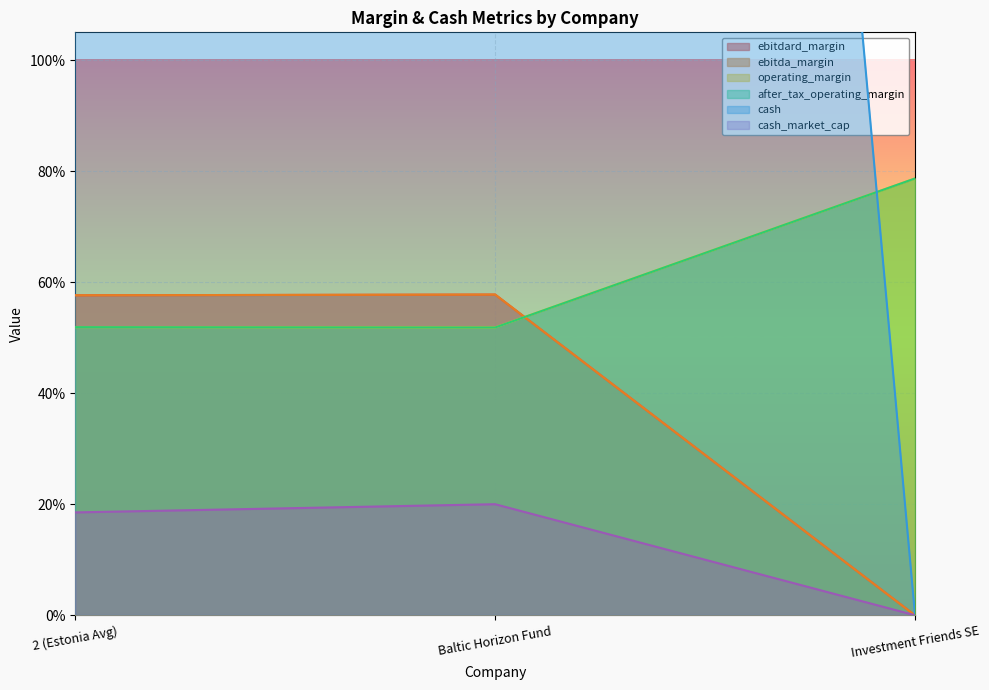

At which category is the sum across all series the highest?

Baltic Horizon Fund